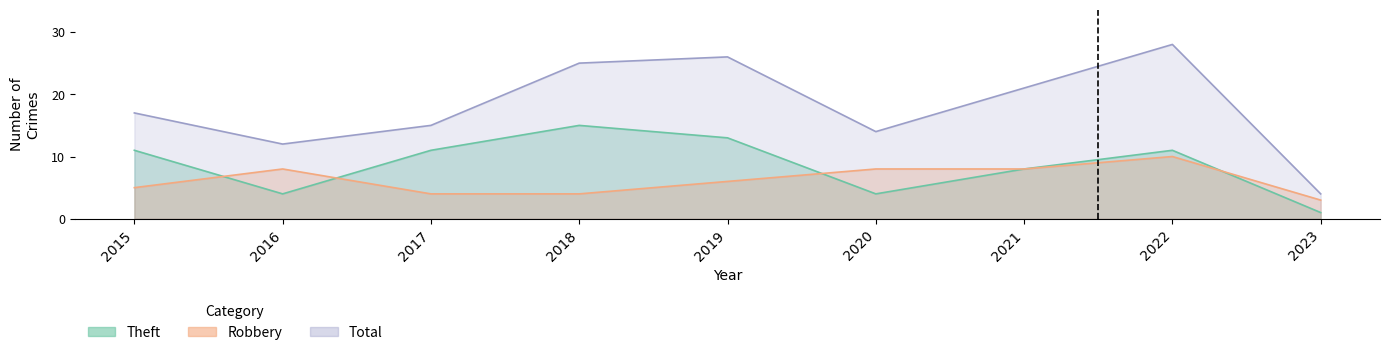

Reading left to right, list all the values displayed in this chart.

Robbery: 5	8	4	4	6	8	8	10	3
Theft: 11	4	11	15	13	4	8	11	1
Total: 17	12	15	25	26	14	21	28	4